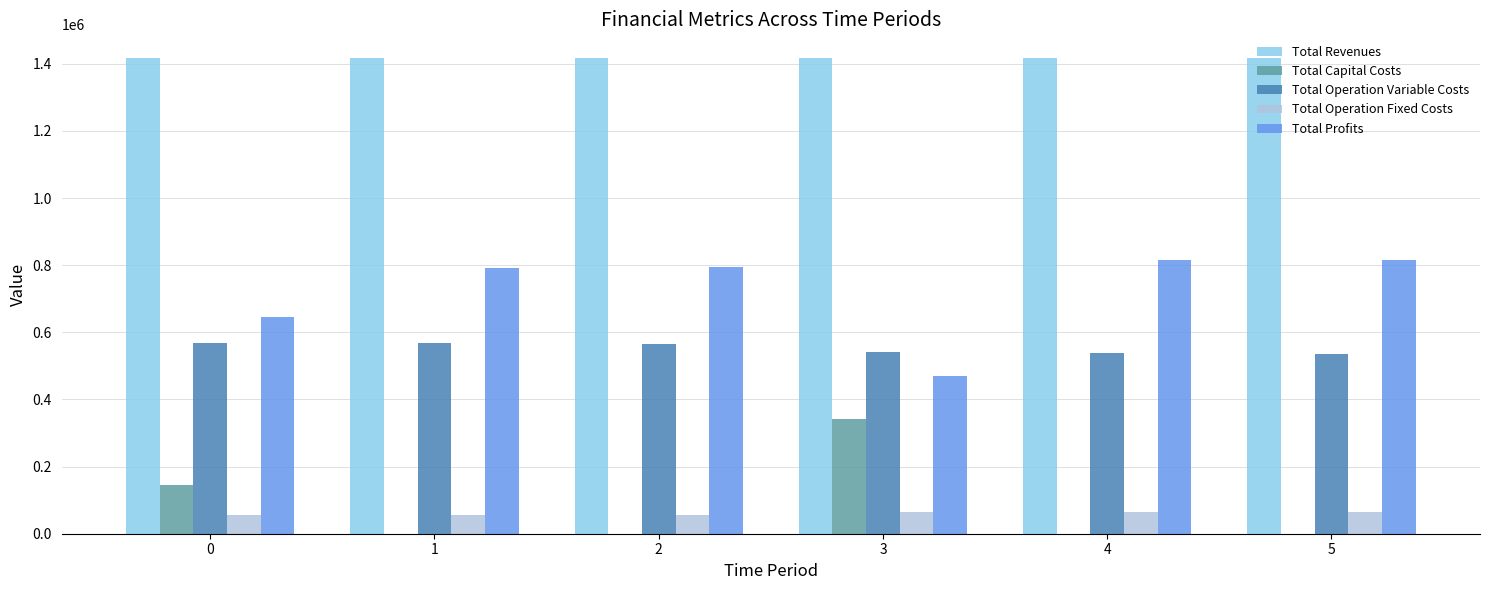

Is it true that Total Operation Variable Costs equals 567227.7 at 1?

True